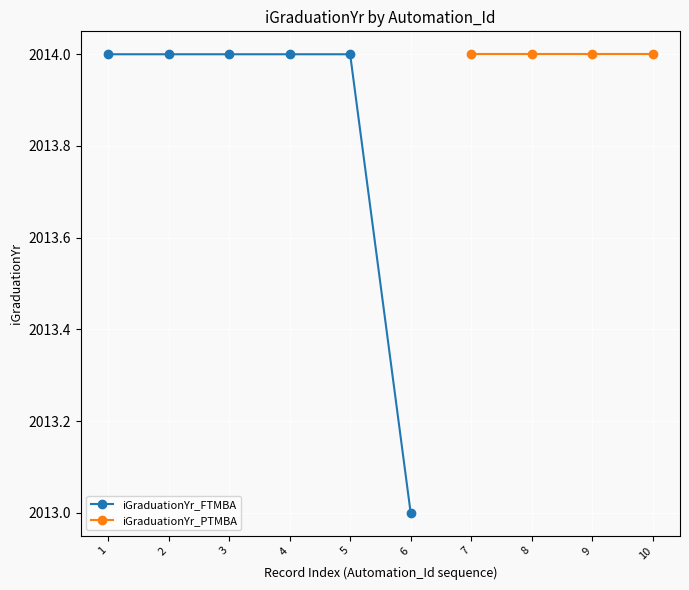

What is the value of the iGraduationYr_FTMBA point at the 6th from the left?

2013